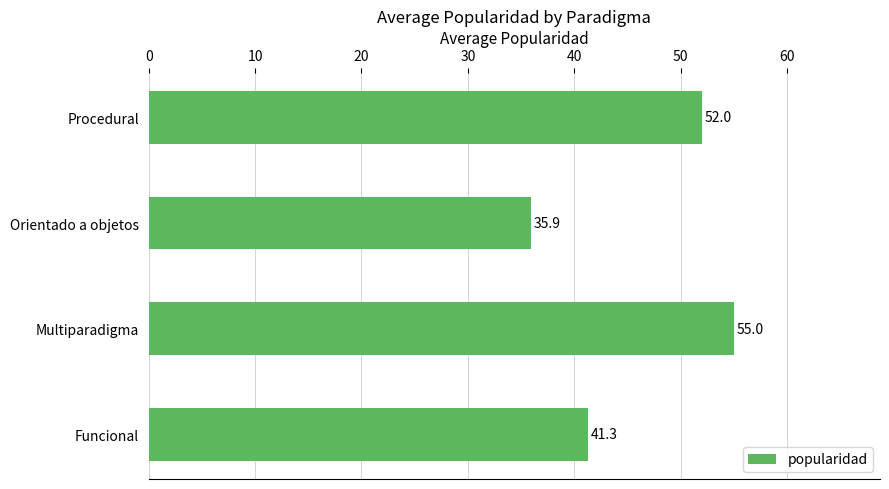

Which label corresponds to the largest value in the chart?

Multiparadigma